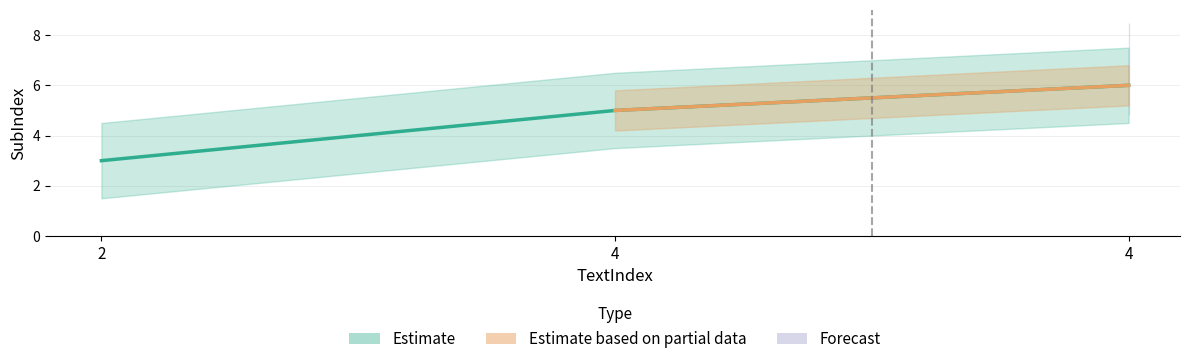

How many data points are less than 5?

1